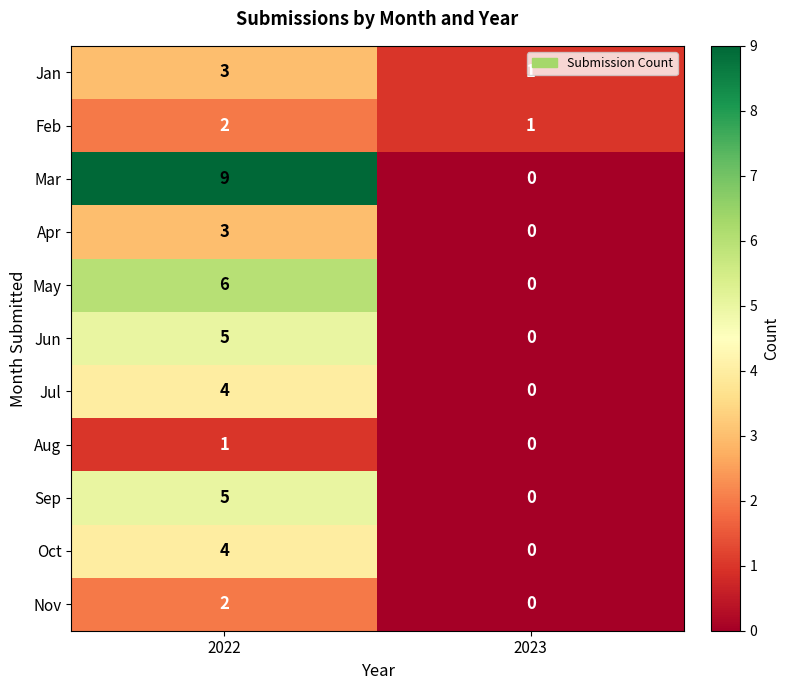

Is the value of Sep at 2022 greater than the value of Aug at 2022?

Yes